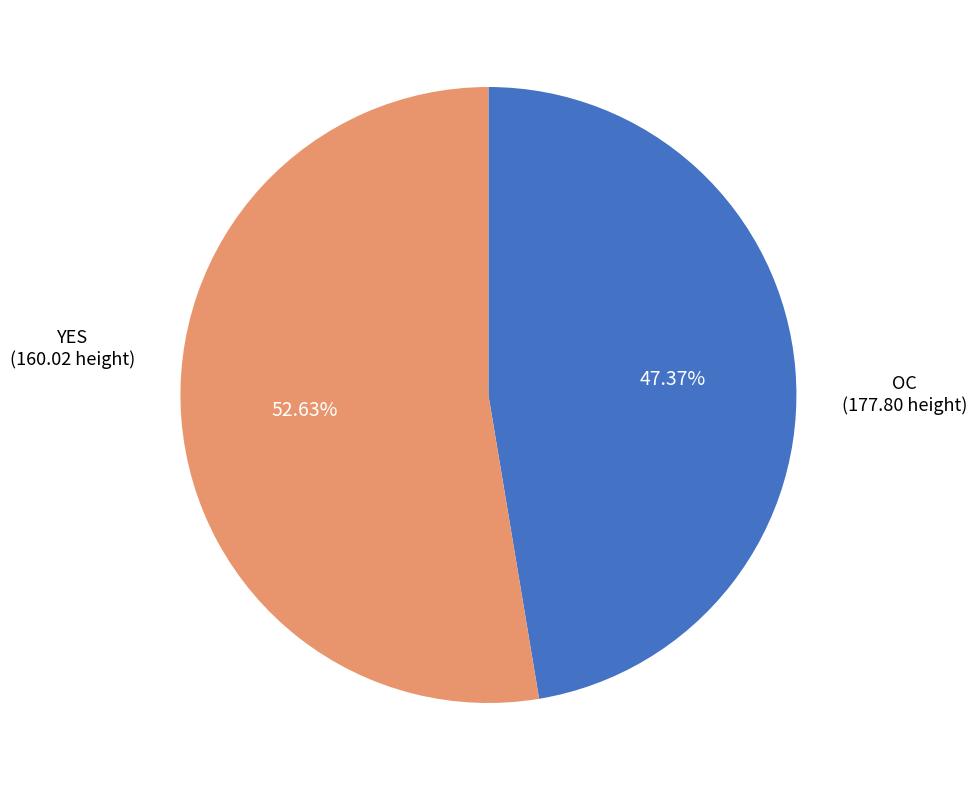

Which category has the smallest portion of the pie?

YES